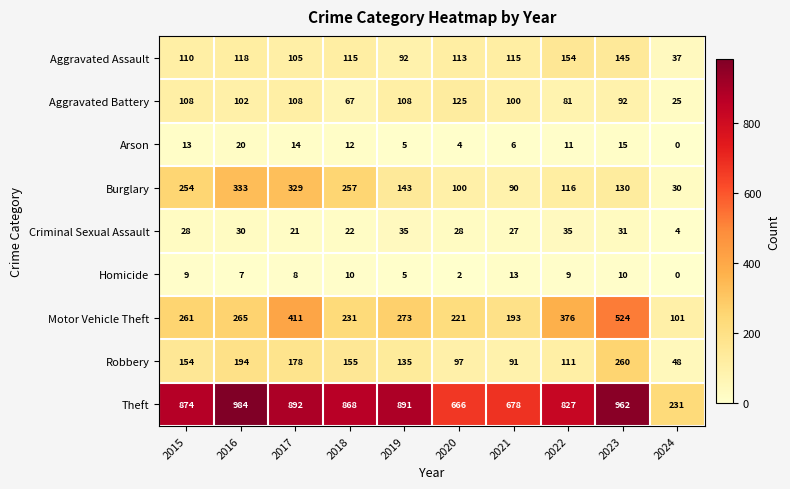

List the series in order of their peak value, highest first.

Theft, Motor Vehicle Theft, Burglary, Robbery, Aggravated Assault, Aggravated Battery, Criminal Sexual Assault, Arson, Homicide